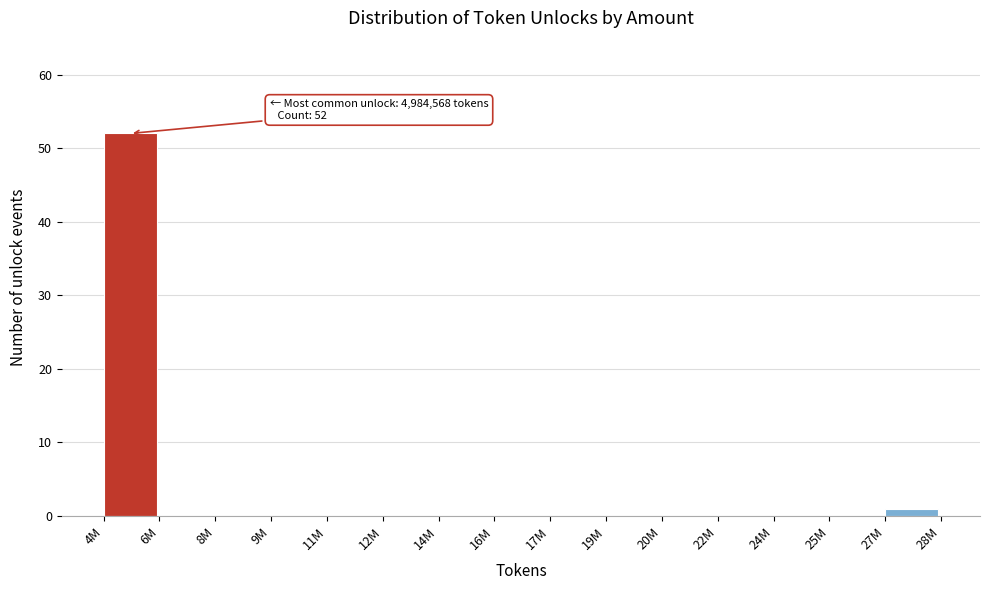

Reading left to right, what are all the values shown in this chart?

4M=52	6M=0	8M=0	9M=0	11M=0	12M=0	14M=0	16M=0	17M=0	19M=0	20M=0	22M=0	24M=0	25M=0	27M=1